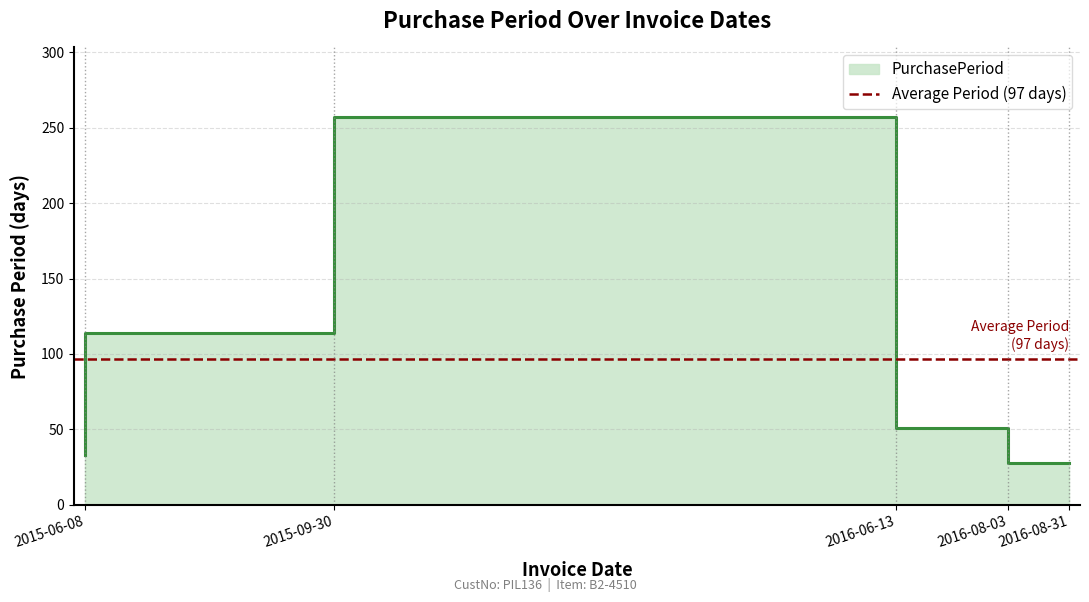

The value at 2016-08-03 is 51. True or false?

True